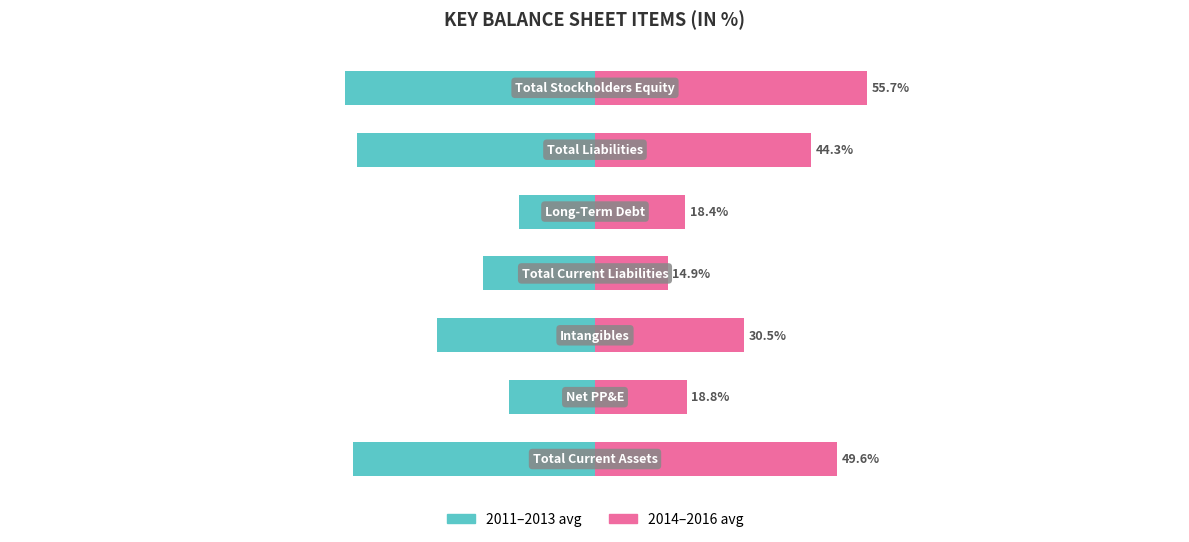

Rank the series at 6 from lowest to highest value.

2011-2013 avg, 2014-2016 avg